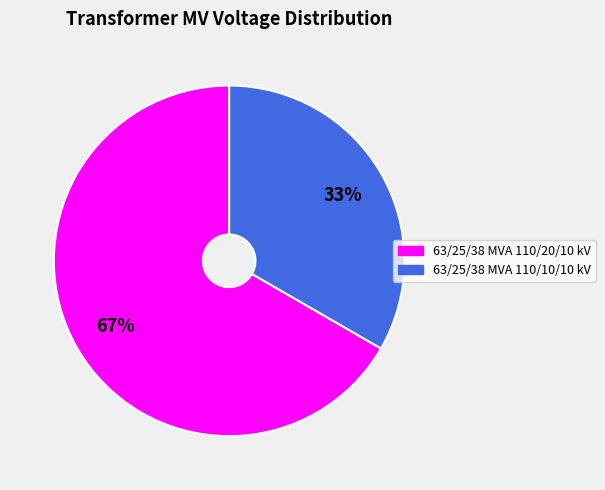

Which slice is the largest?

63/25/38 MVA 110/20/10 kV